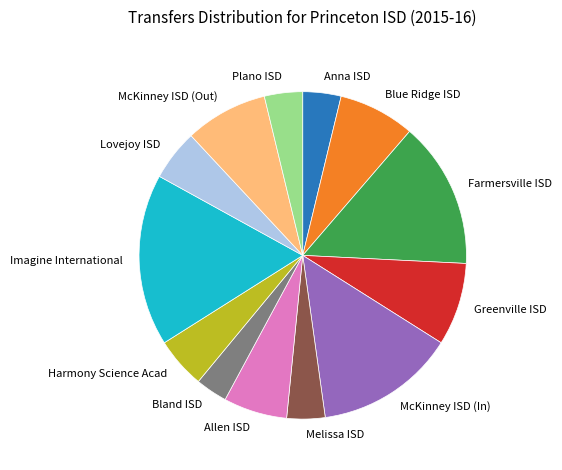

Which has a higher value, Bland ISD or Allen ISD?

Allen ISD